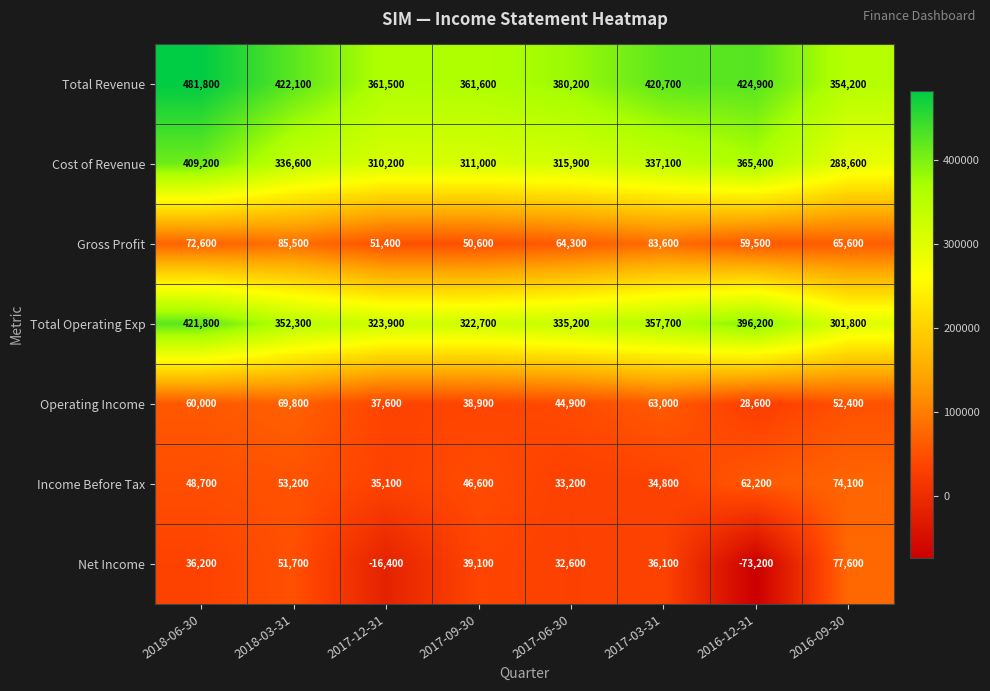

List the labels in order of Net Income value, largest first.

2016-09-30, 2018-03-31, 2017-09-30, 2018-06-30, 2017-03-31, 2017-06-30, 2017-12-31, 2016-12-31